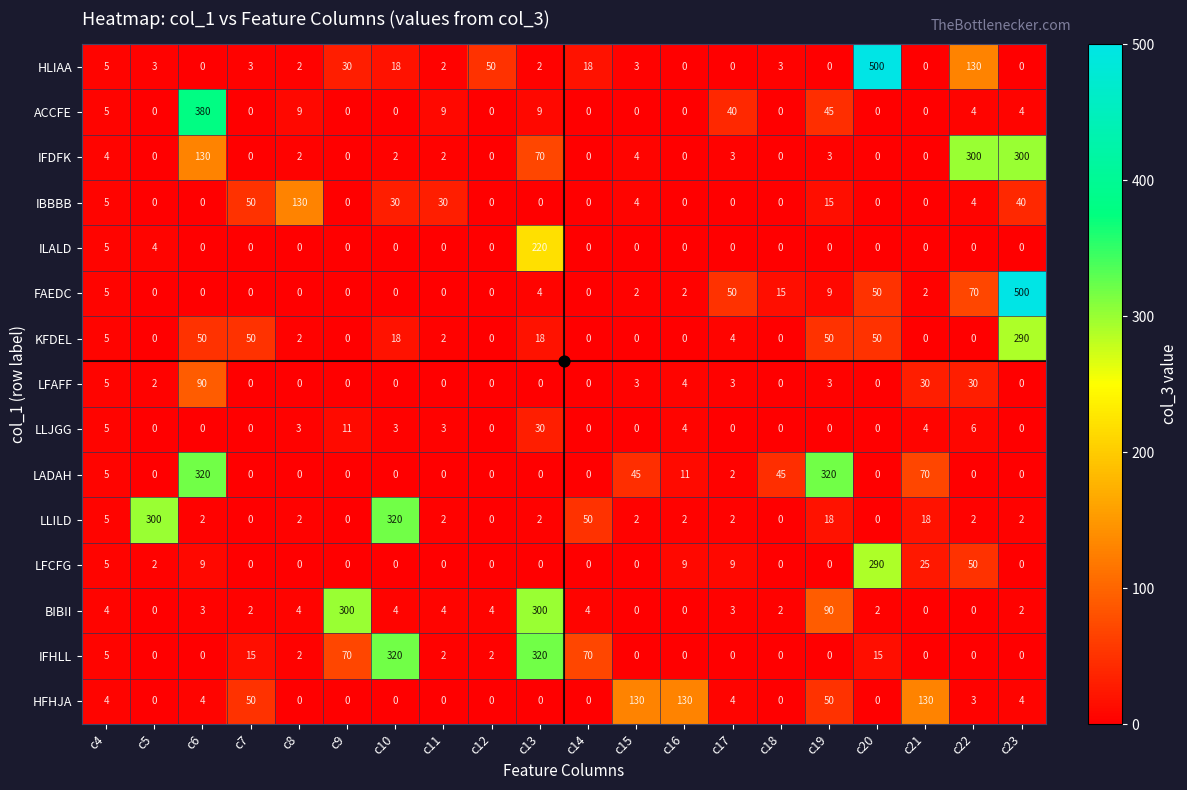

True or false: KFDEL has a value of 50 at c20.

True